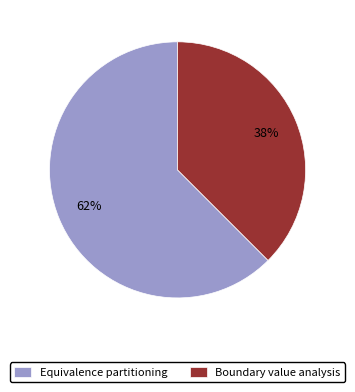

Which slice is the largest?

Equivalence partitioning